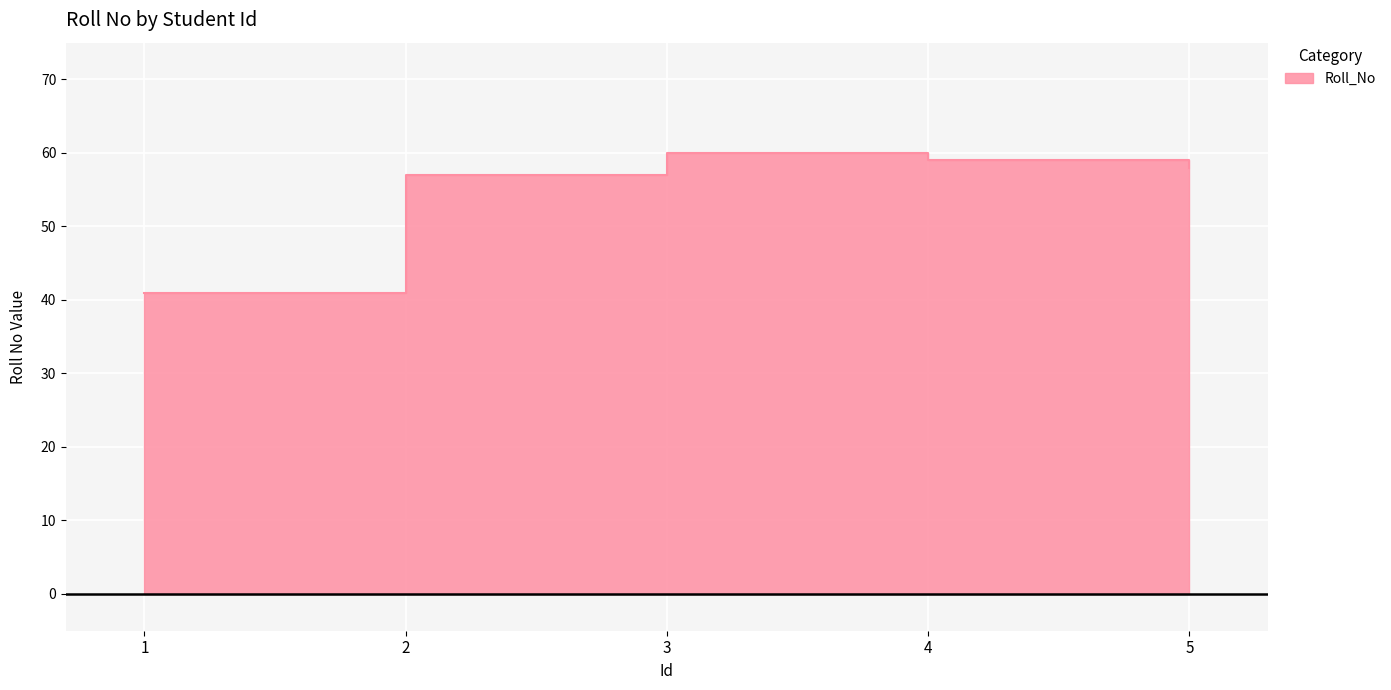

List the labels in order of value, smallest first.

1, 2, 5, 4, 3